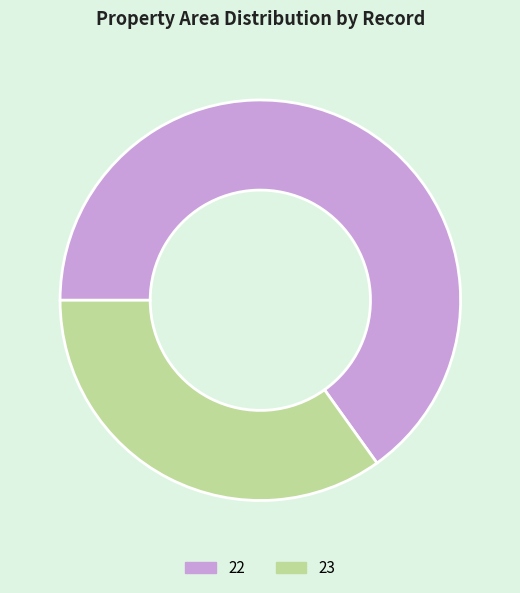

Between 23 and 22, which is larger?

22